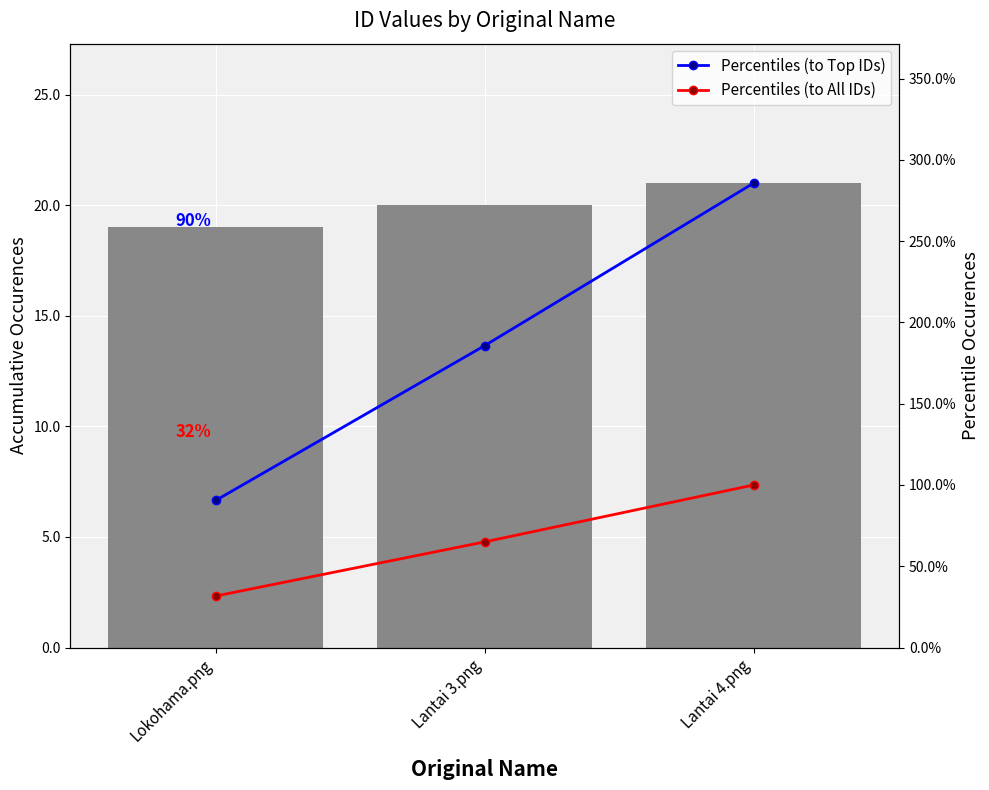

List the labels in order of Percentiles (to All IDs) value, smallest first.

Lokohama.png, Lantai 3.png, Lantai 4.png